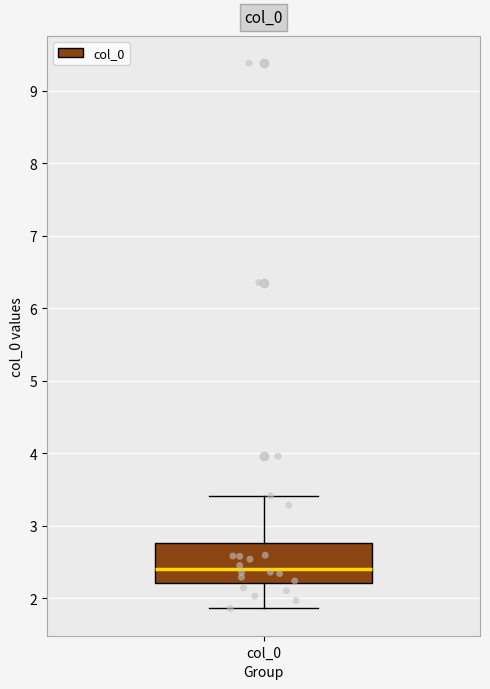

Read this box plot against the y-axis: the position of the median line, the range covered by the box, and the ends of both whiskers. The values are not printed on the chart, so give them approximately, as read against the axis.

median 2.4, box 2.2 to 2.8, whiskers 1.9 to 3.4